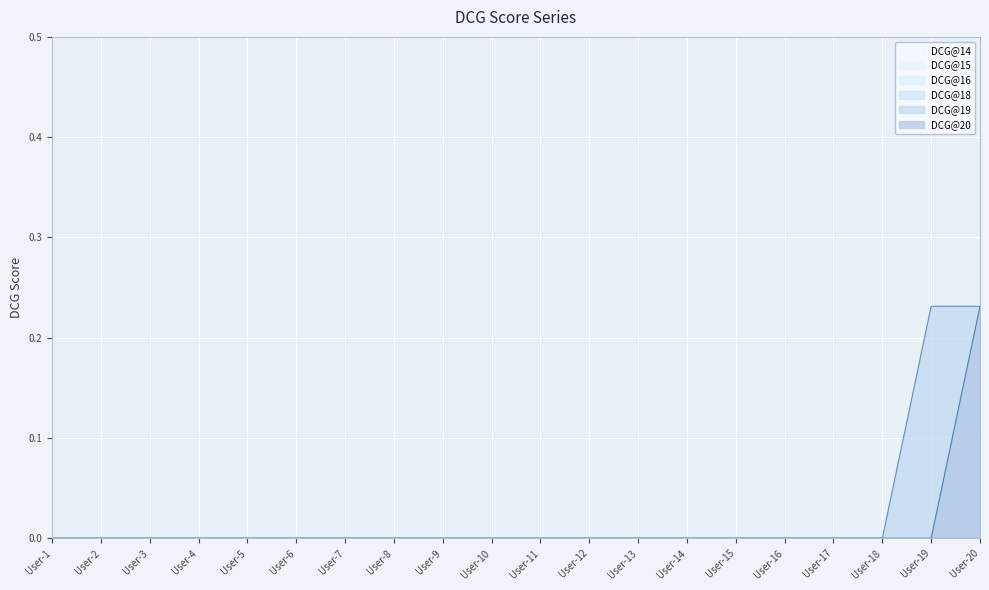

At User-6, list the series in order from largest to smallest.

DCG@20, DCG@19, DCG@18, DCG@16, DCG@15, DCG@14